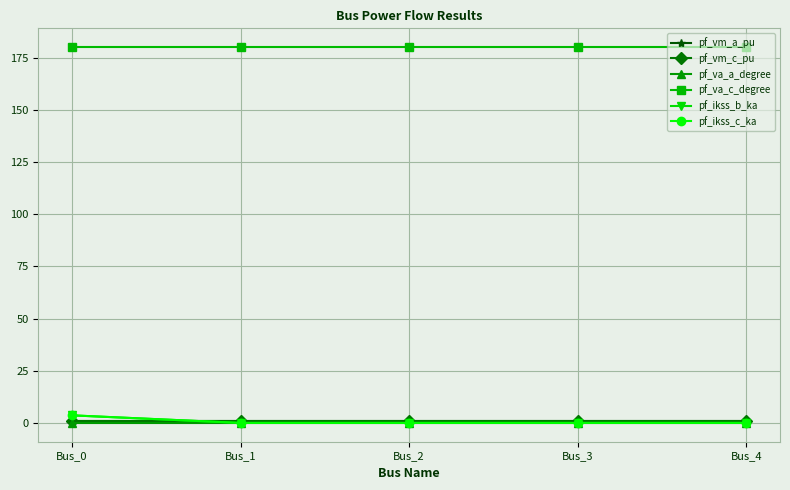

How many pf_vm_a_pu values are between 0 and 1?

5